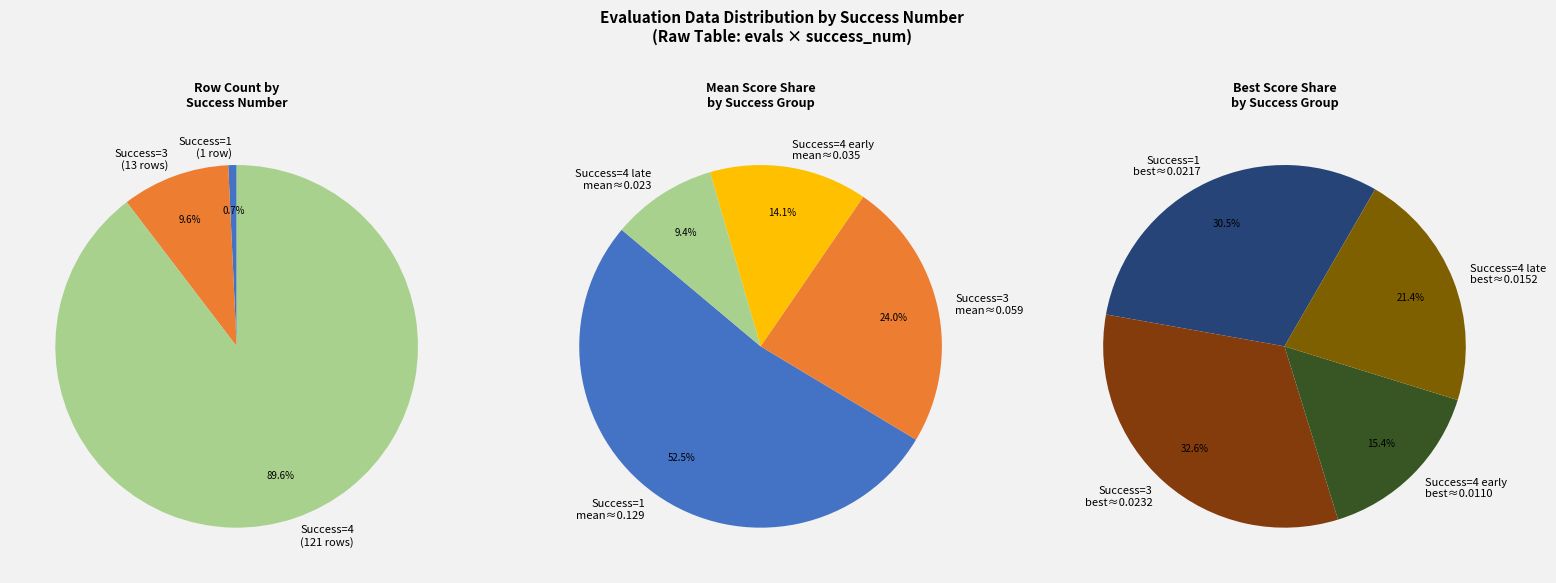

True or false: 4 (evals 103+) accounts for 33% of the total.

False